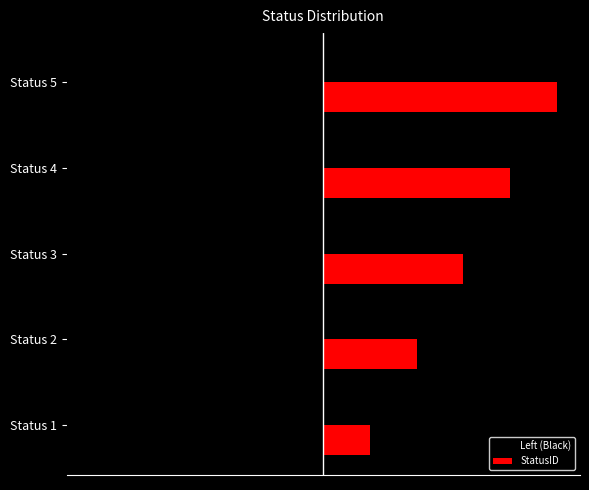

What are all the series names shown in the legend?

Left (Black), StatusID